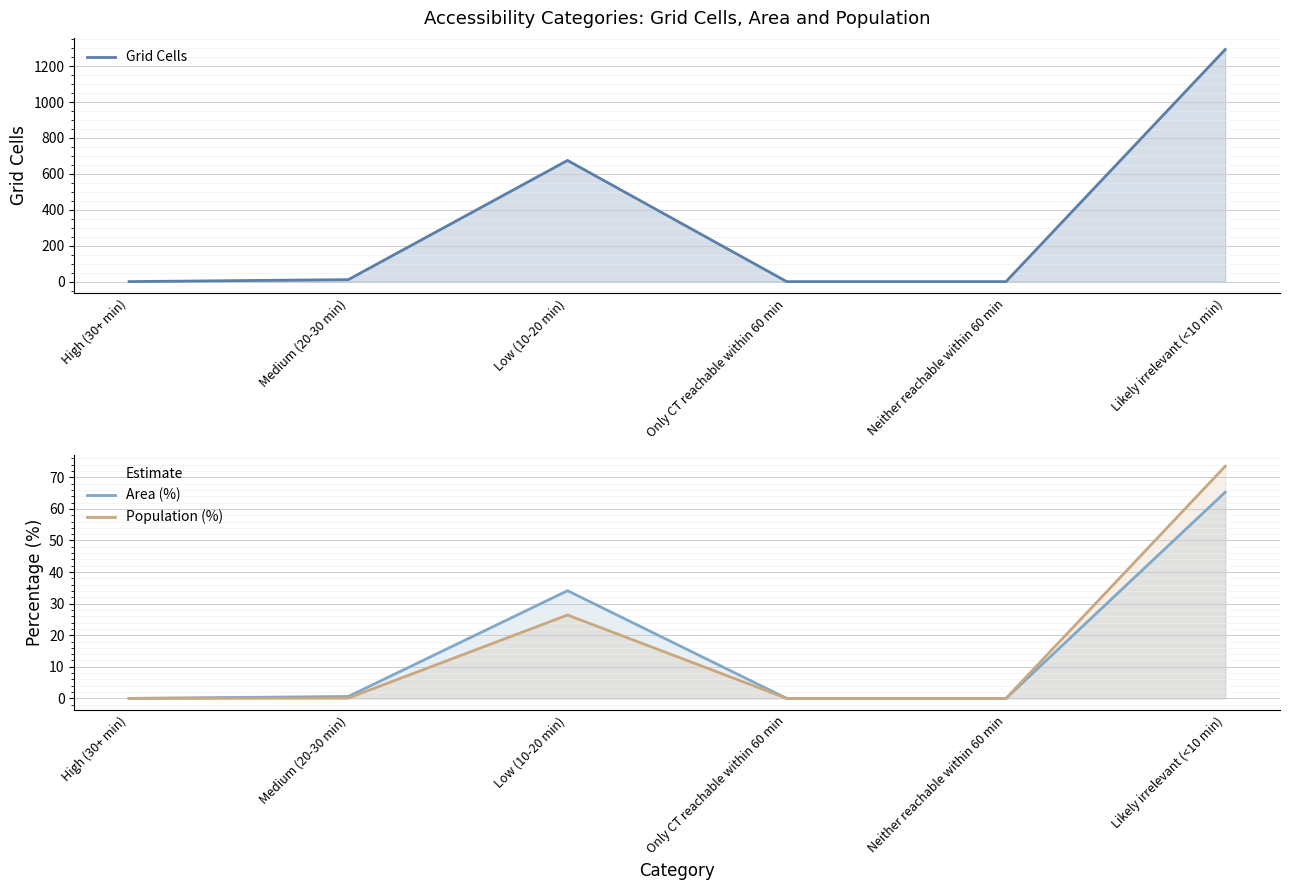

List the series in order of their peak value, lowest first.

Area (%), Population (%), Grid Cells